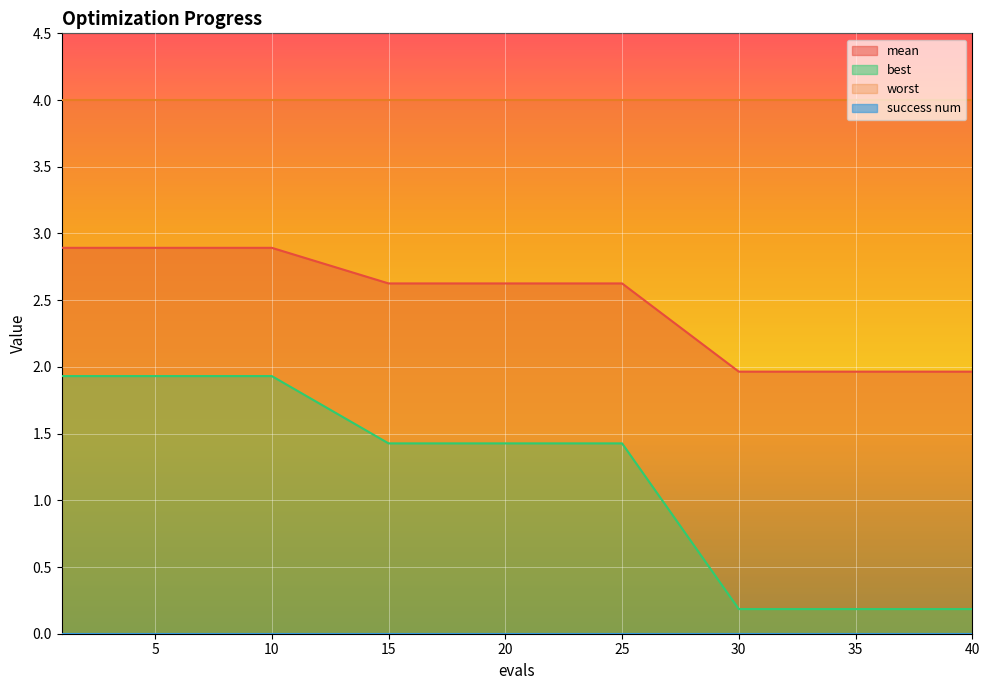

What is the highest value of the mean series?

2.9